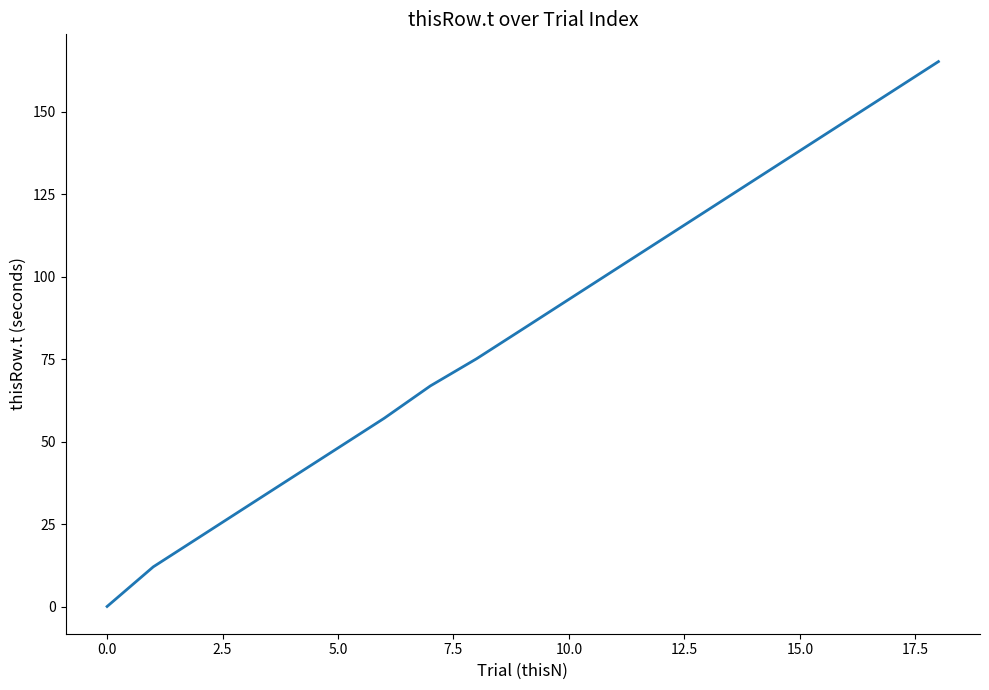

What is the difference between the maximum and minimum values?

165.0